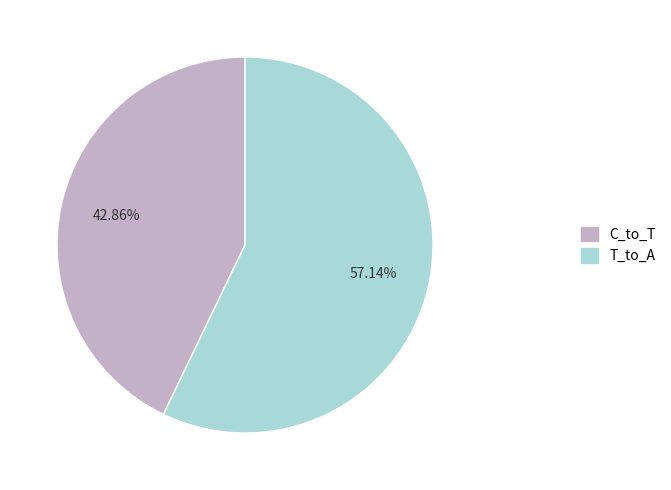

How many segments does this pie chart have?

2